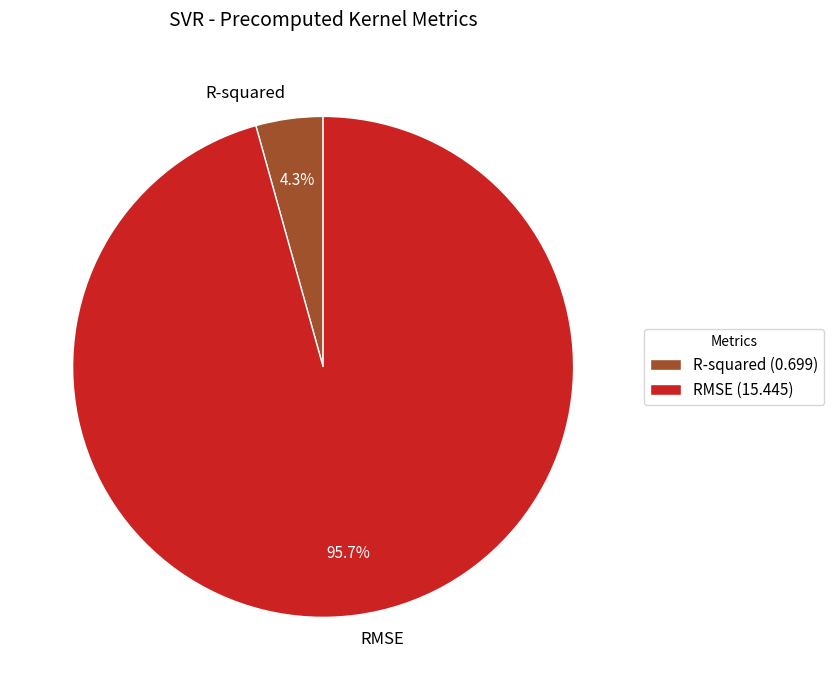

What is the largest slice in the pie chart?

RMSE